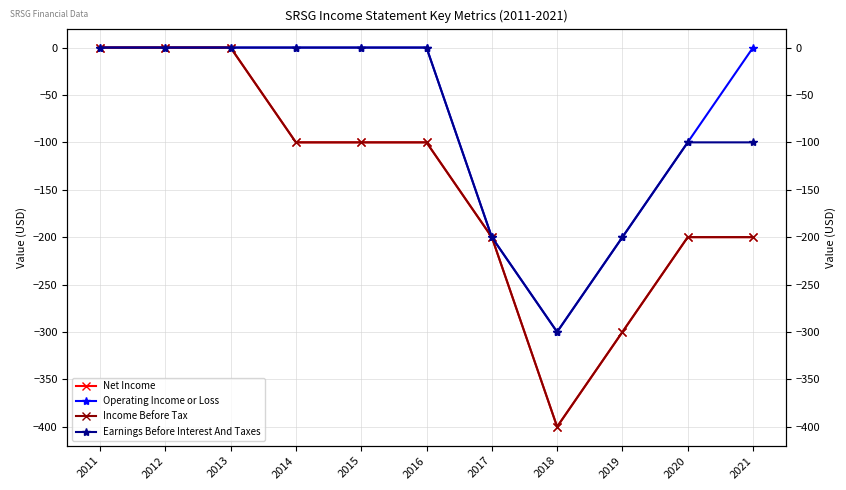

What is the difference between the second highest and second lowest values in the Income Before Tax series?

300